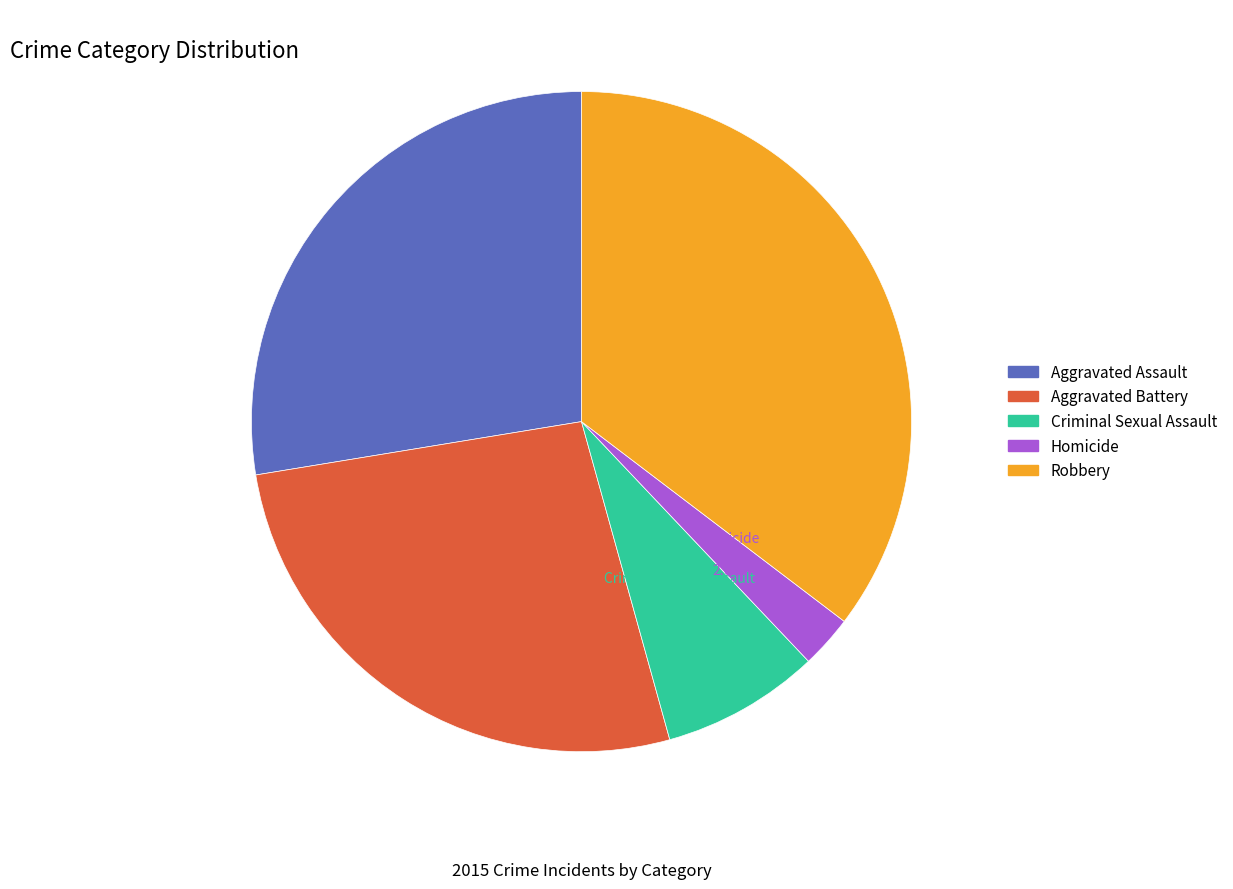

What percentage do Aggravated Battery and Homicide together represent?

29.3%